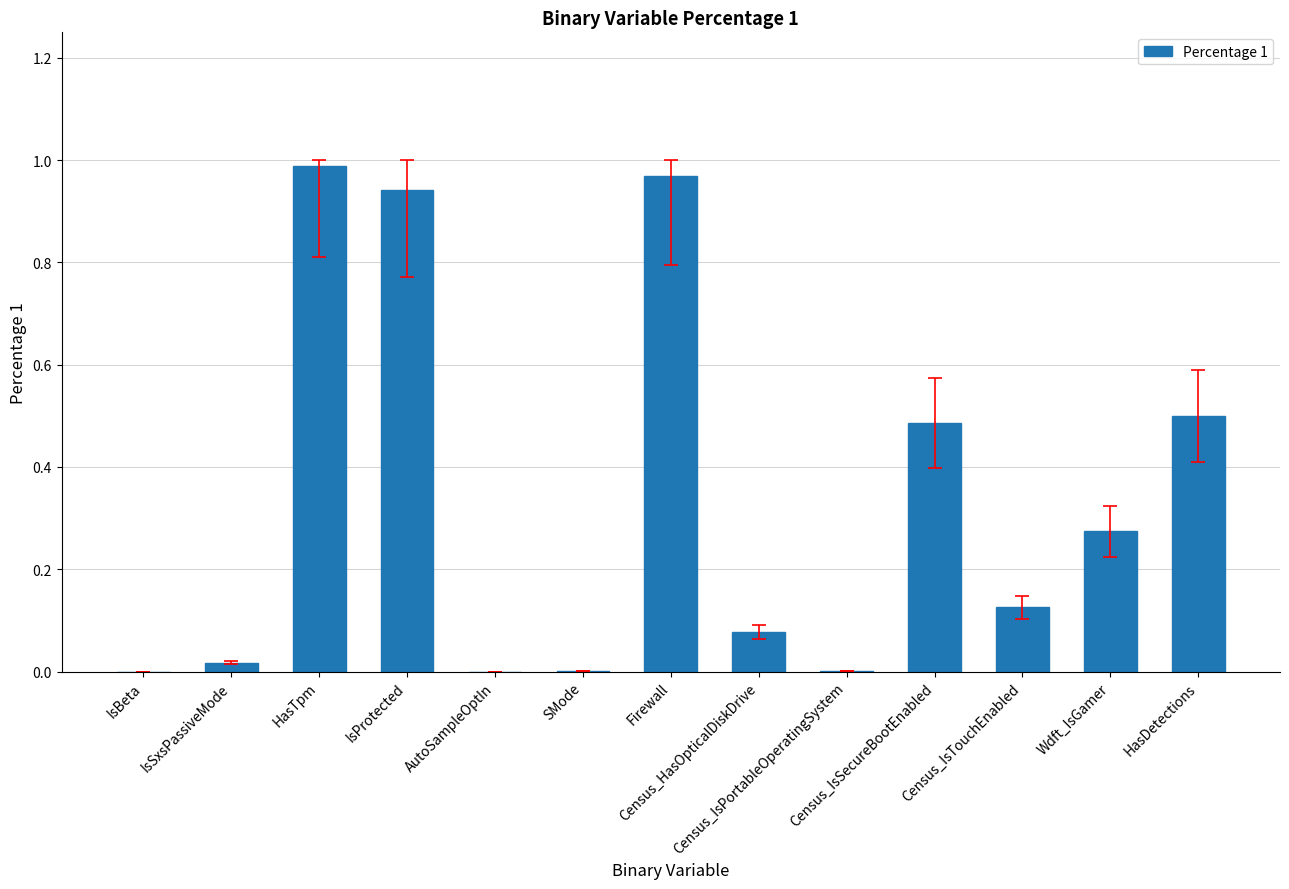

What is the sum of all values?

4.4